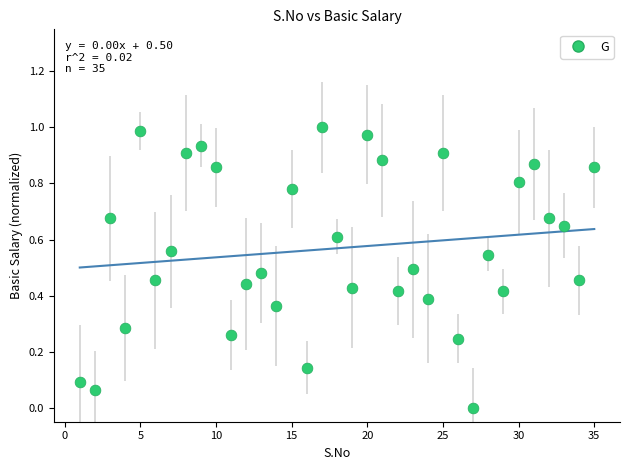

What is the range of X values (max minus min)?

34.0